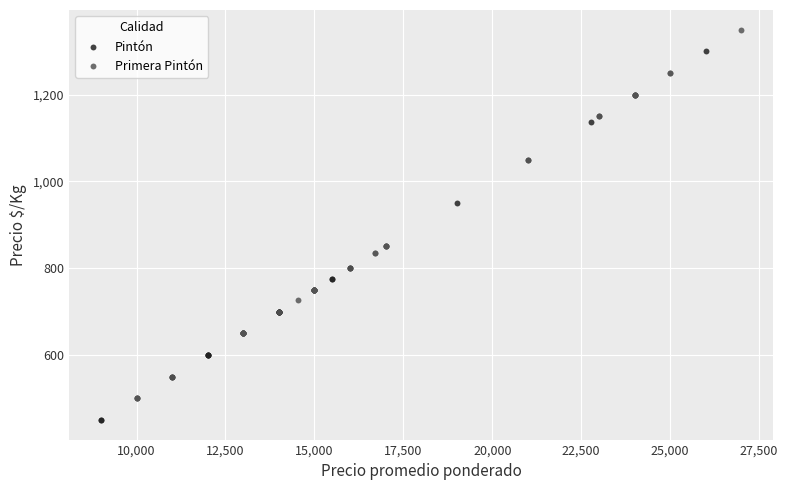

Which series reaches the maximum Y coordinate?

Primera Pintón